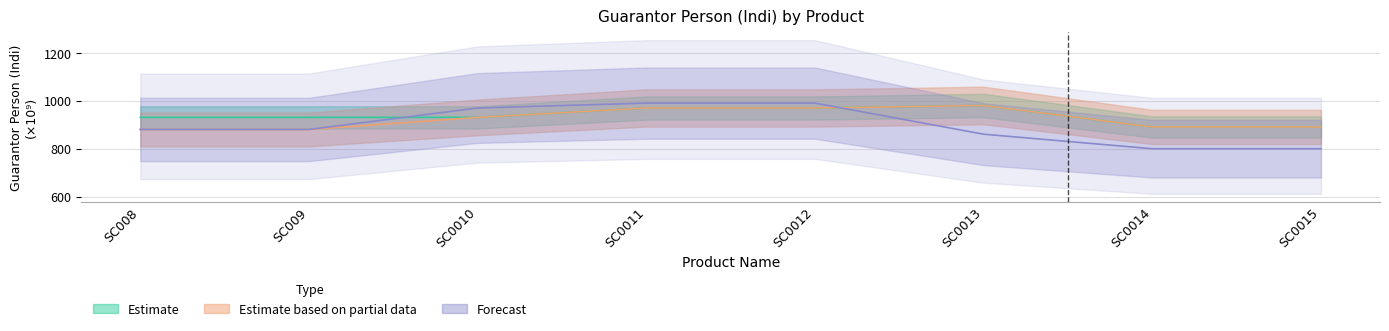

List the series in order of their peak value, lowest first.

Estimate, Estimate based on partial data, Forecast